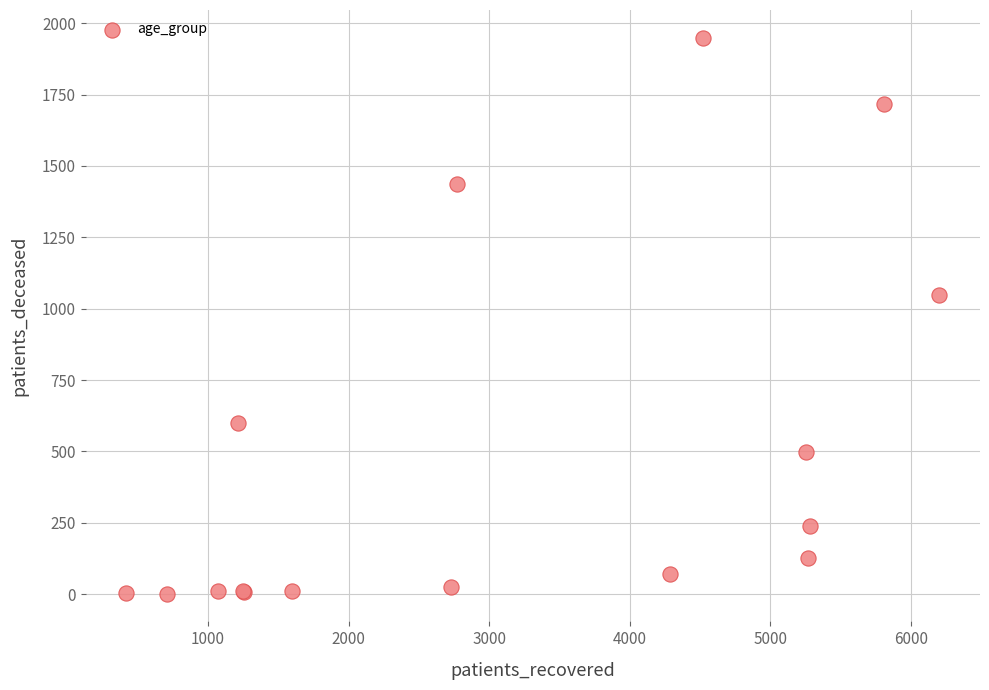

What Y value in the scatter plot is closest to 975?

1049